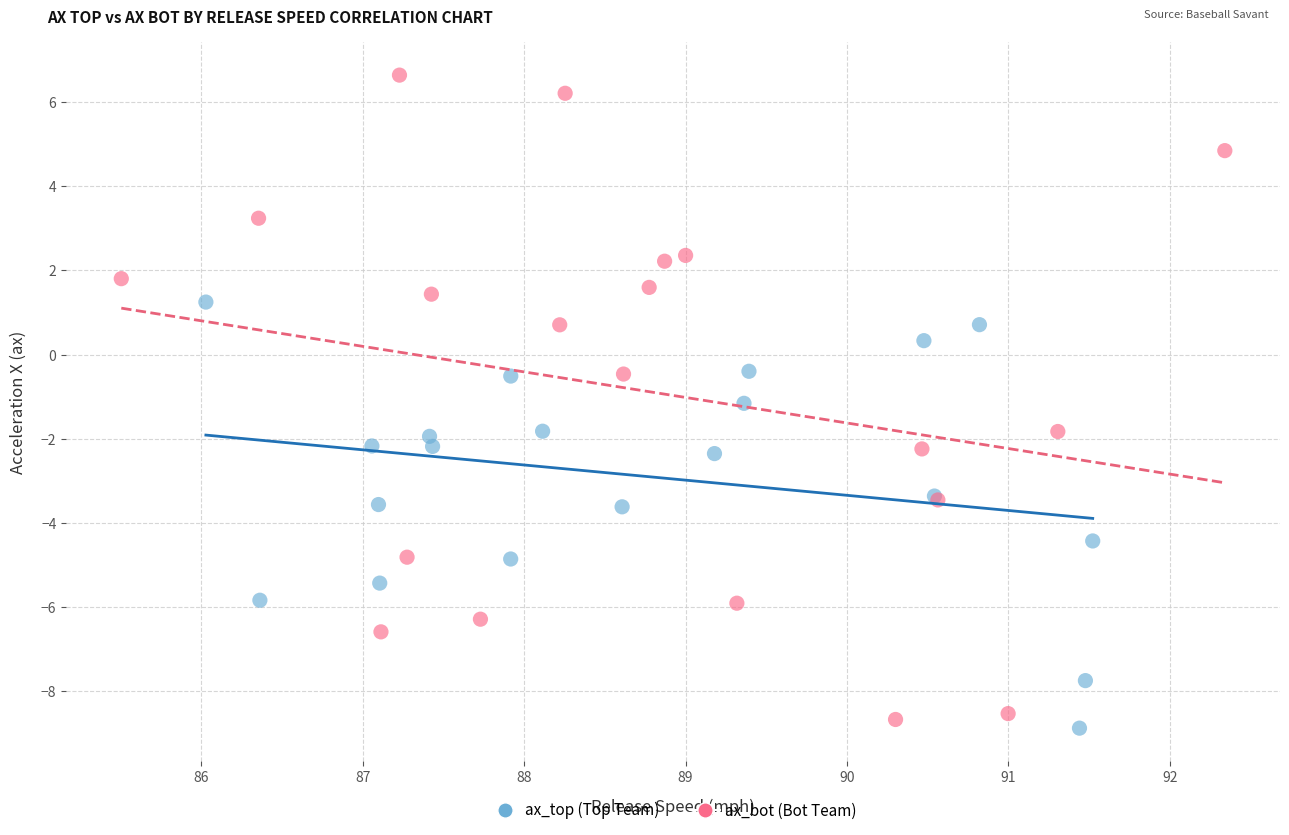

What are all the series names shown in the legend?

ax_top (Top Team), ax_bot (Bot Team)